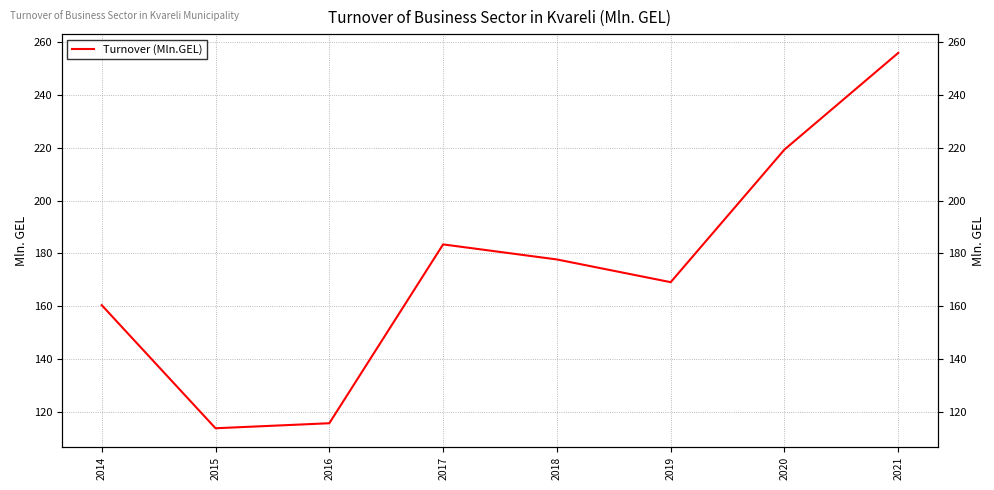

What is the change in value from 2017 to 2021?

+72.5